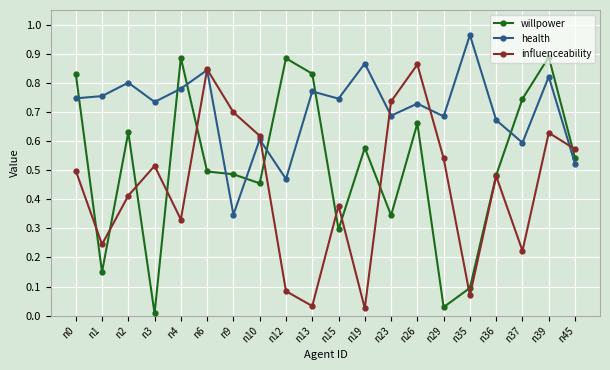

The influenceability series shows 0.7 at n9. True or false?

True